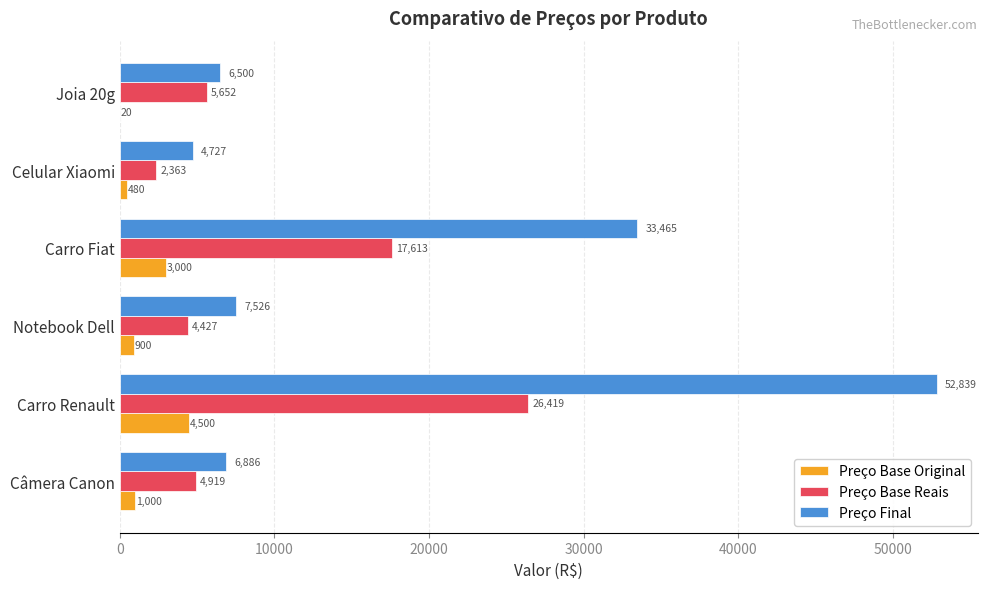

True or false: Preço Base Original has a value of 2750.7 at Carro Renault.

False